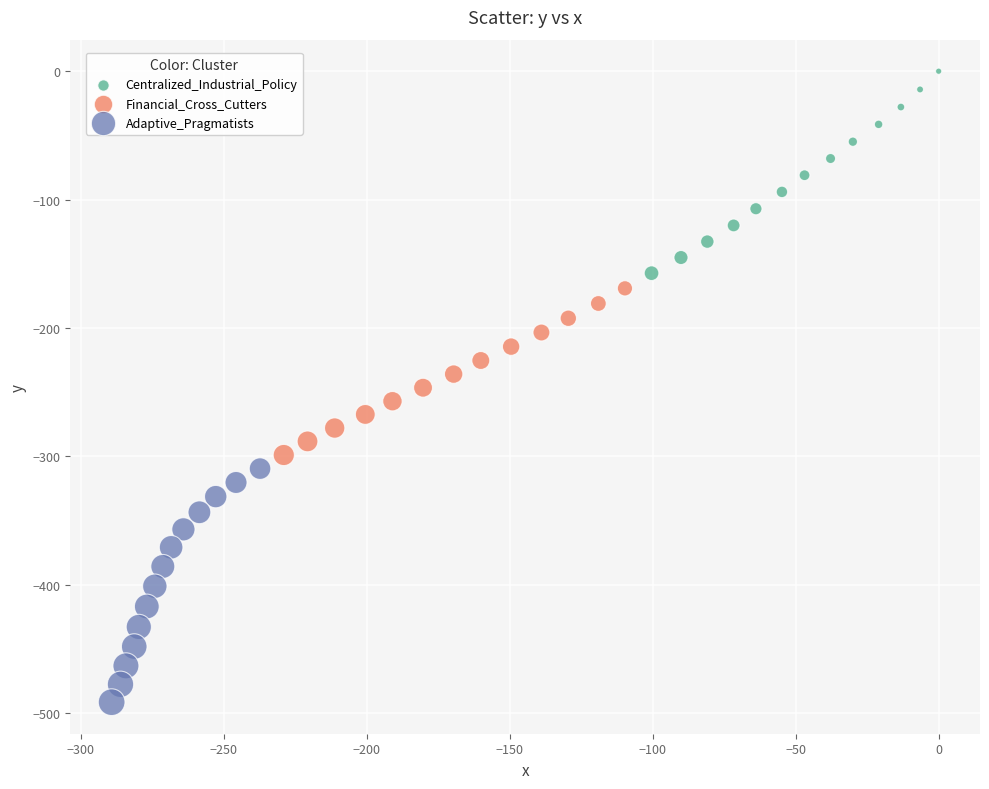

Which series reaches the minimum Y coordinate?

Adaptive_Pragmatists